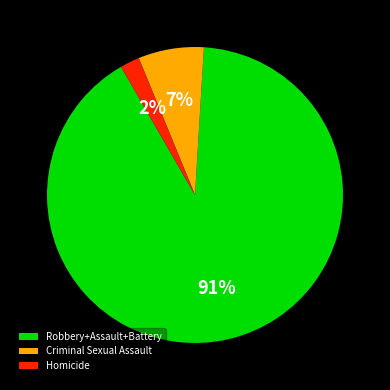

Rank the categories by value from highest to lowest.

Robbery+Assault+Battery, Criminal Sexual Assault, Homicide